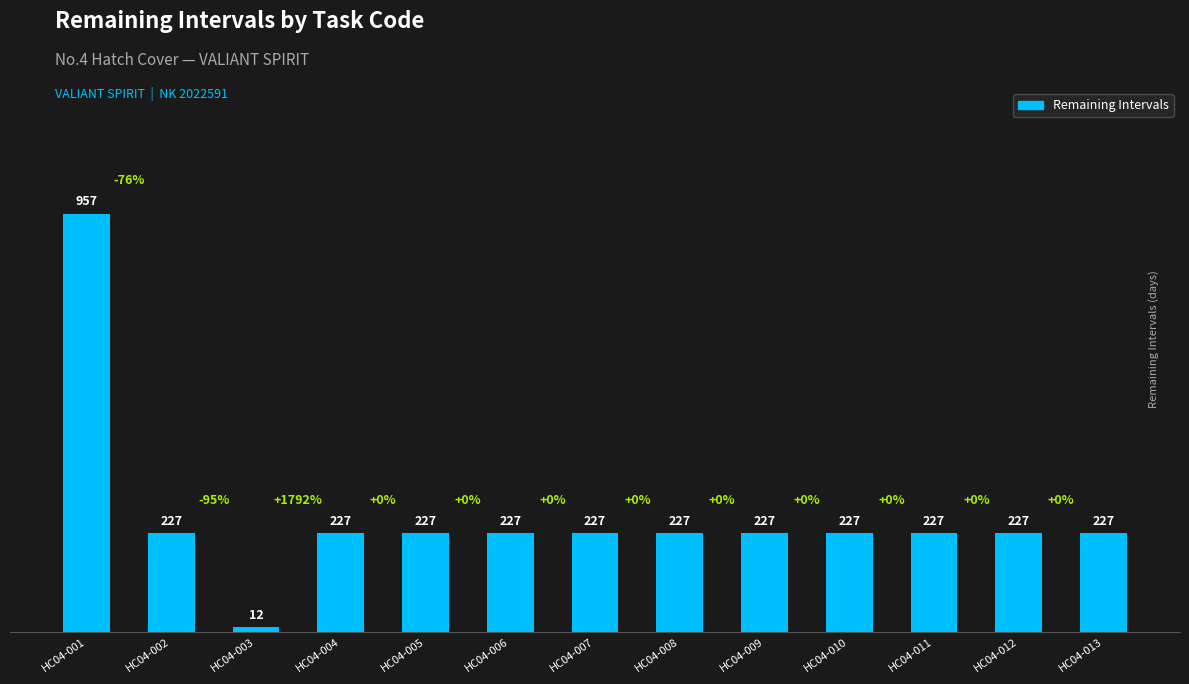

What is the ratio of the value at HC04-012 to the value at HC04-011?

1.0